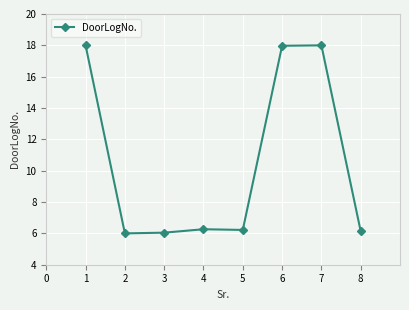

True or false: there are more than 2 points higher than both neighbors.

False